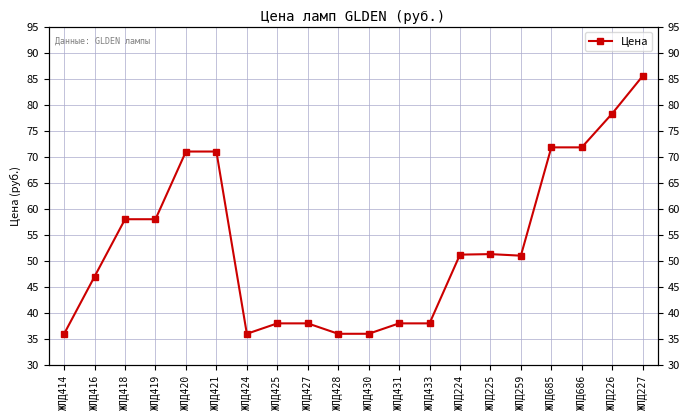

Reading left to right, list all the values displayed in this chart.

36.0	47.0	58.0	58.0	71.0	71.0	36.0	38.0	38.0	36.0	36.0	38.0	38.0	51.2	51.3	51.0	71.8	71.8	78.3	85.5